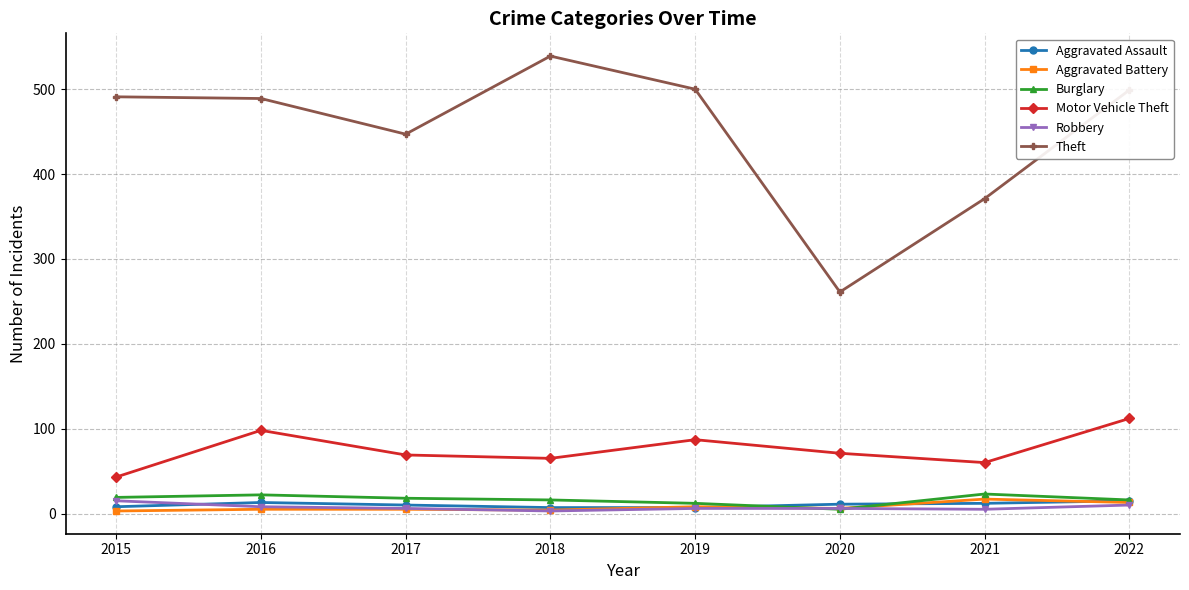

At how many categories does at least one series exceed 96?

8